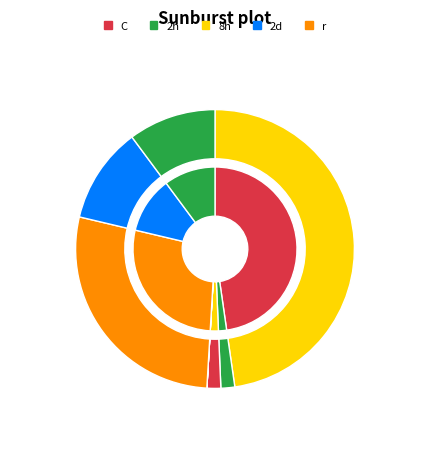

Is P Wins the majority of the pie?

No